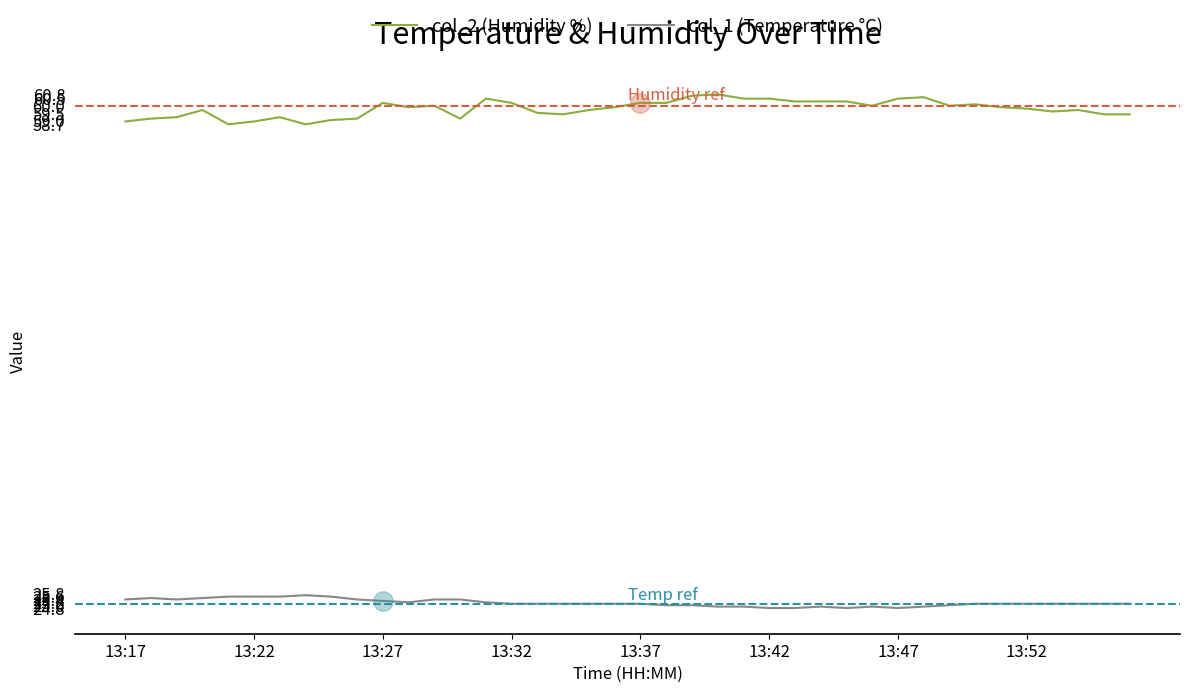

True or false: col_1 (Temperature °C) and col_2 (Humidity %) intersect in this chart.

False